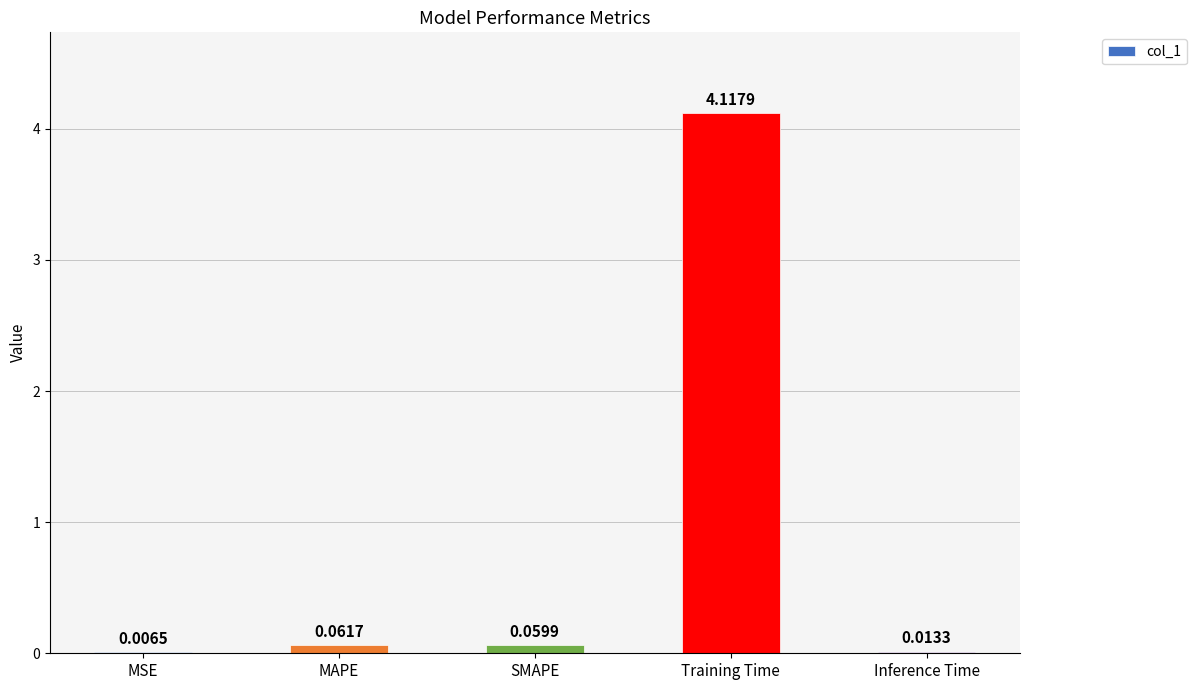

At which label is the value closest to 2?

MAPE